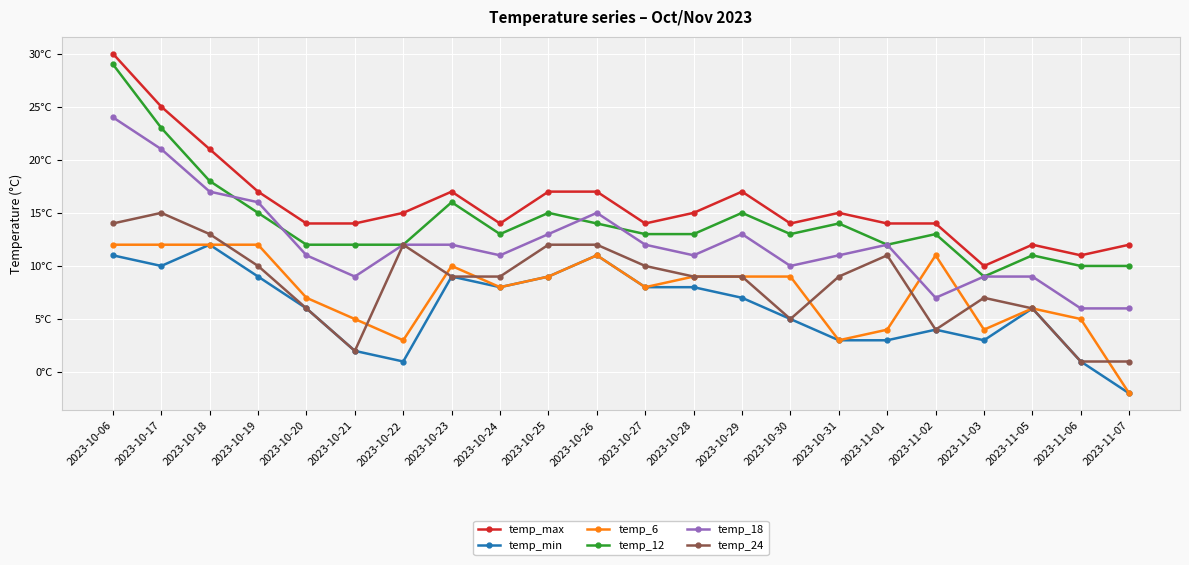

Between 2023-10-17 and 2023-11-05, which series saw the biggest shift?

temp_max